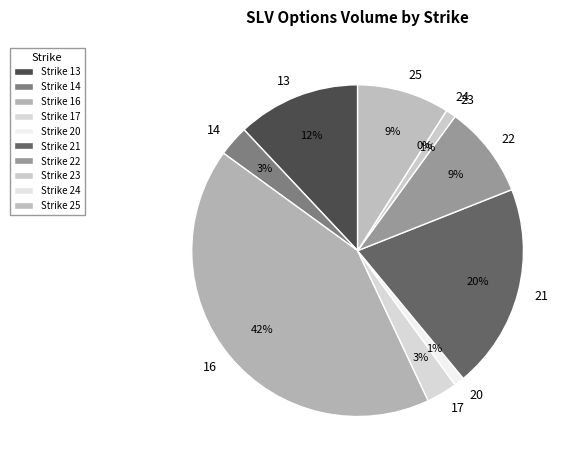

How much of the chart is everything except 23?

99.0%